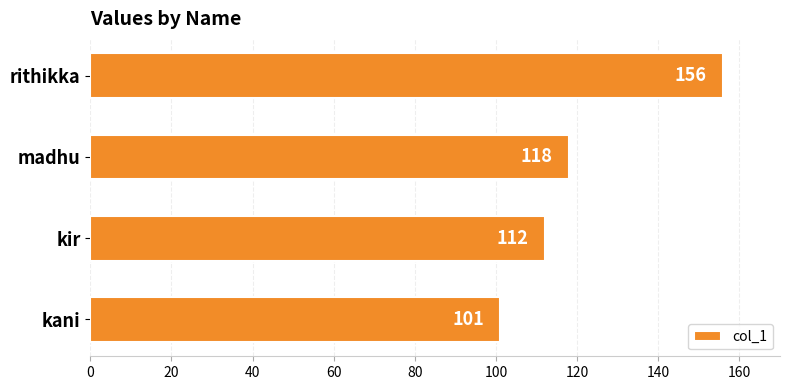

How many categories are shown in the chart?

4